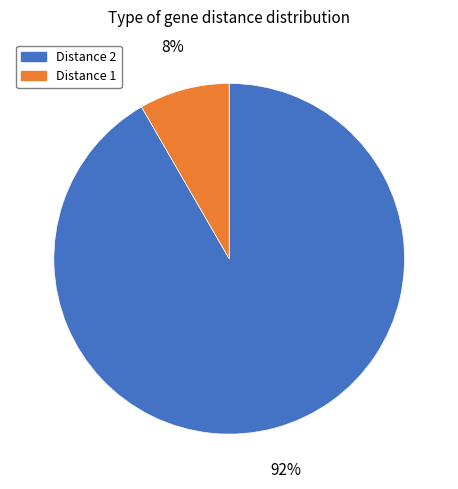

What is the smallest slice in the pie chart?

Distance 1